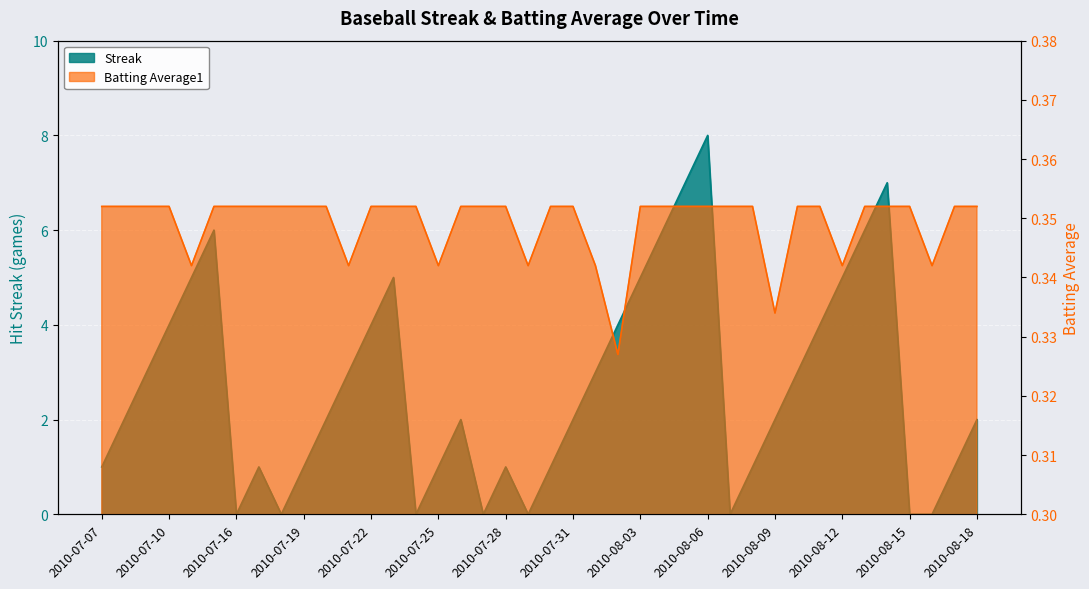

What is the difference between the Streak values at 2010-08-16 and 2010-07-15?

6.0